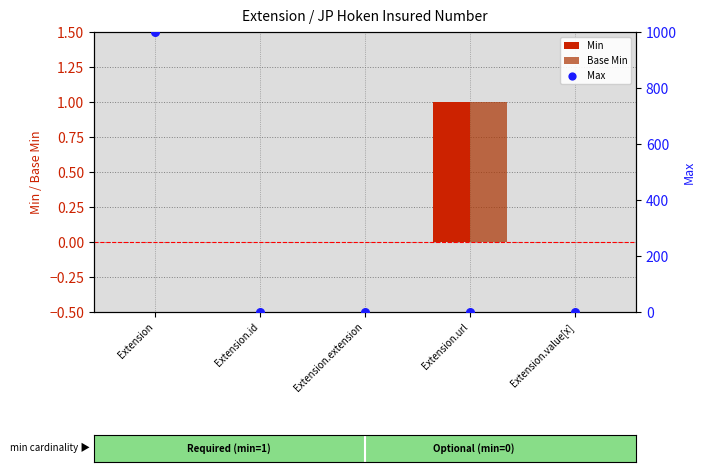

What are all the series names shown in the legend?

Min, Base Min, Max